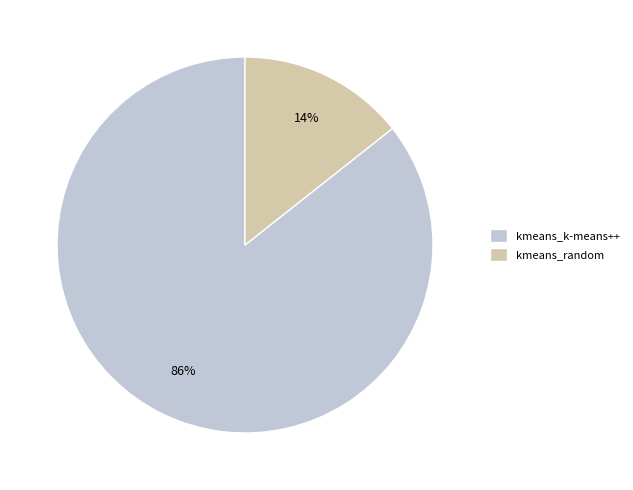

Which slice represents more than half of the pie?

kmeans_k-means++